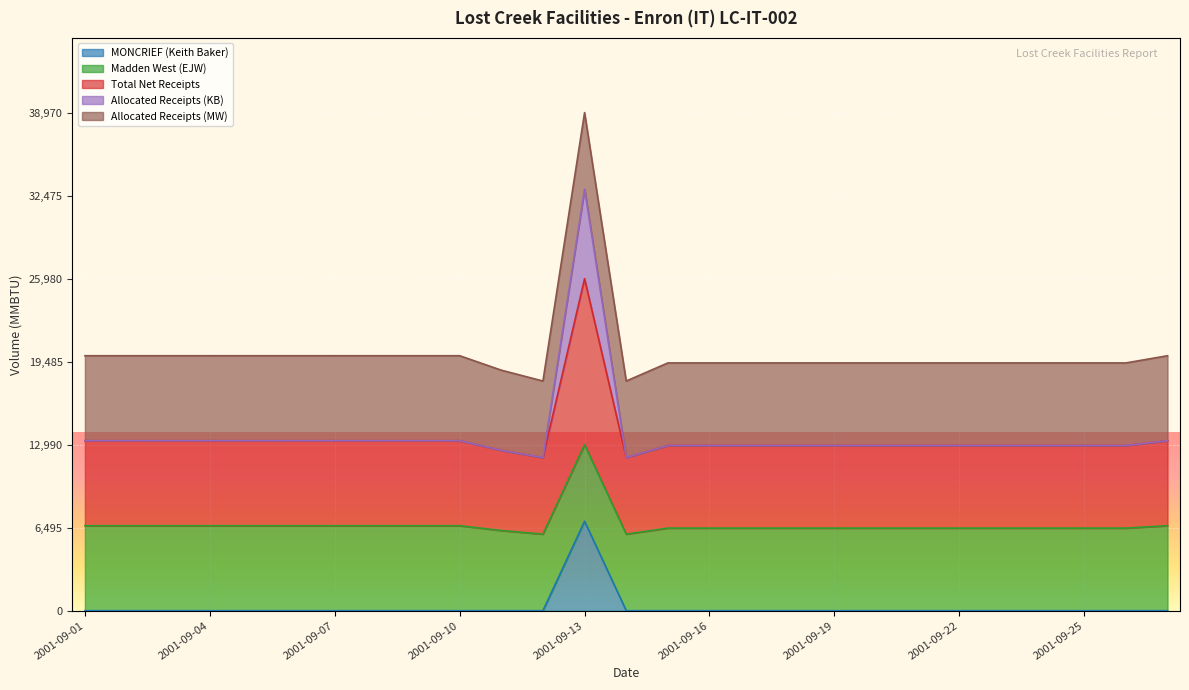

True or false: Allocated Receipts (KB) and Total Net Receipts cross at least once.

False